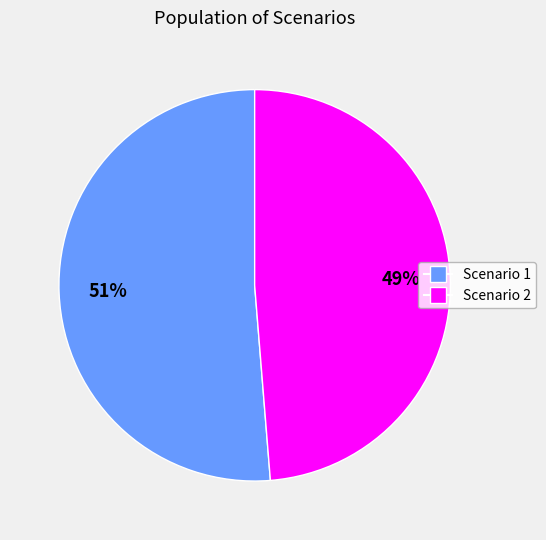

What percentage is the Scenario 1 slice, to the nearest percent?

51%